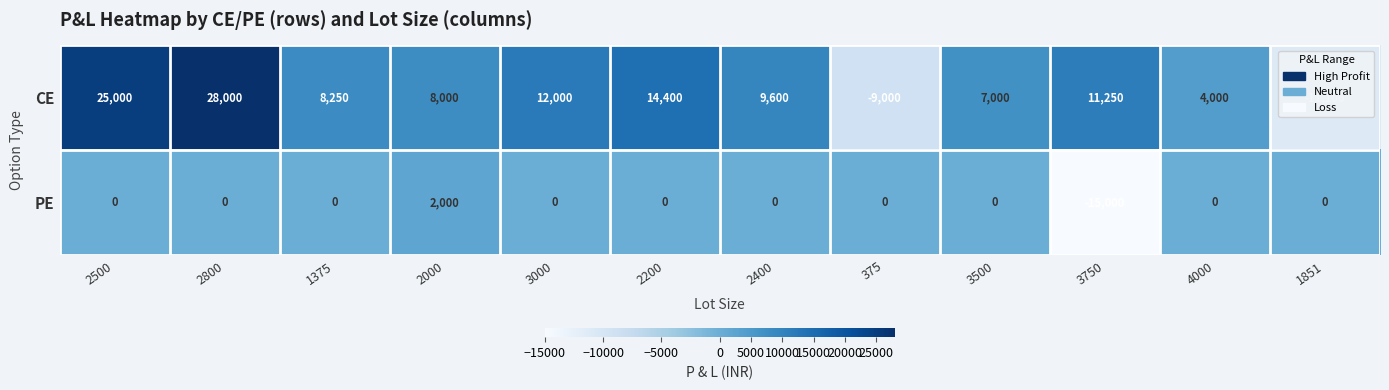

List the series in order of their peak value, lowest first.

PE, CE